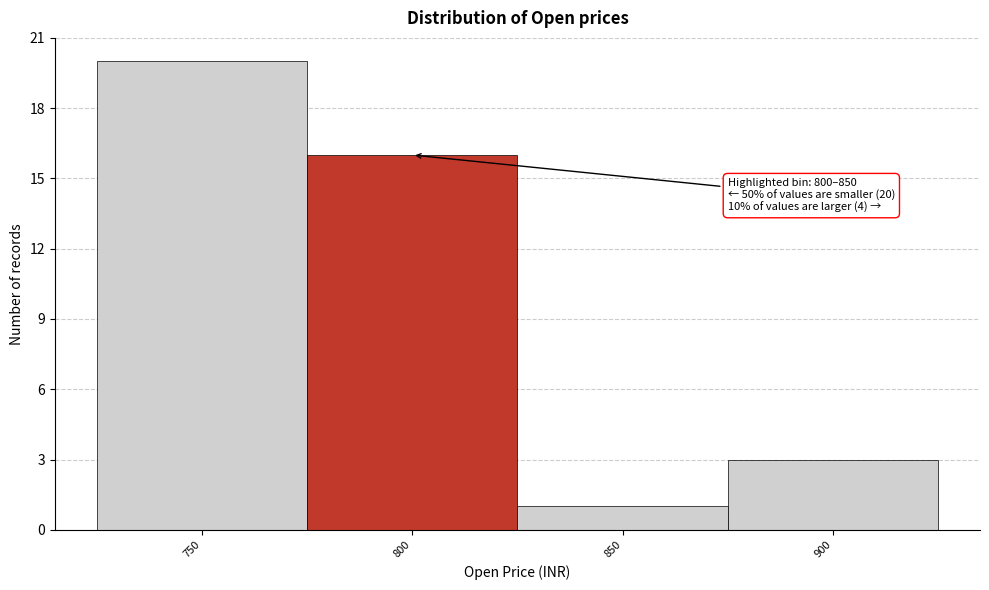

Reading left to right, extract all data points from this chart.

750=20	800=16	850=1	900=3